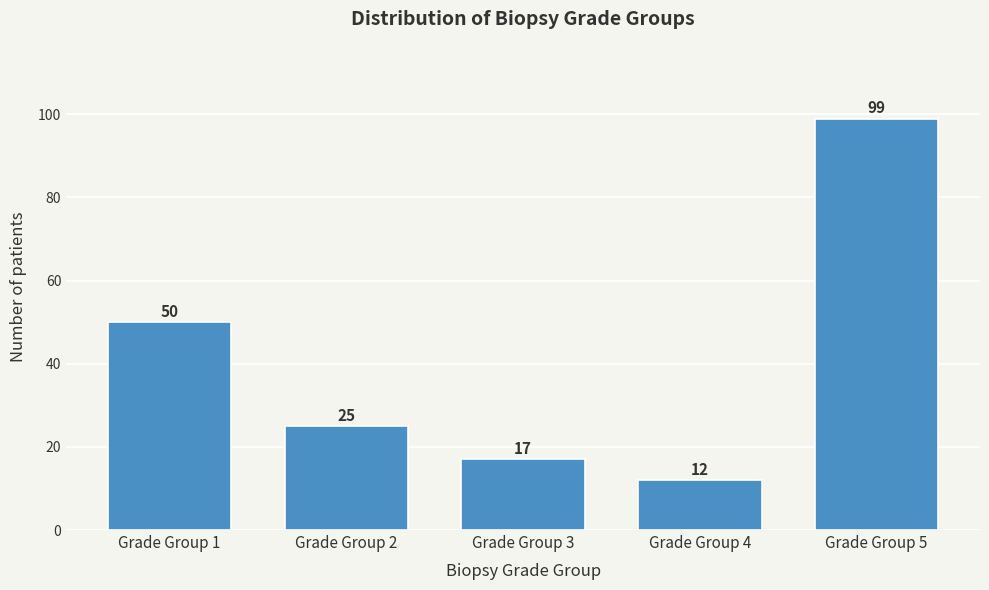

Reading left to right, extract all data points from this chart.

Grade Group 1=50	Grade Group 2=25	Grade Group 3=17	Grade Group 4=12	Grade Group 5=99